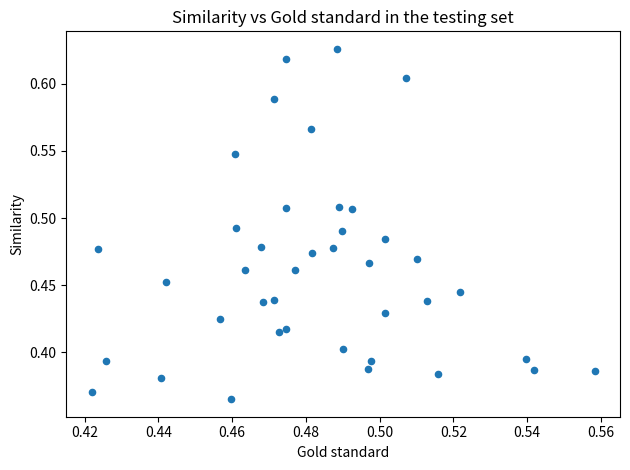

How many data points are displayed?

40